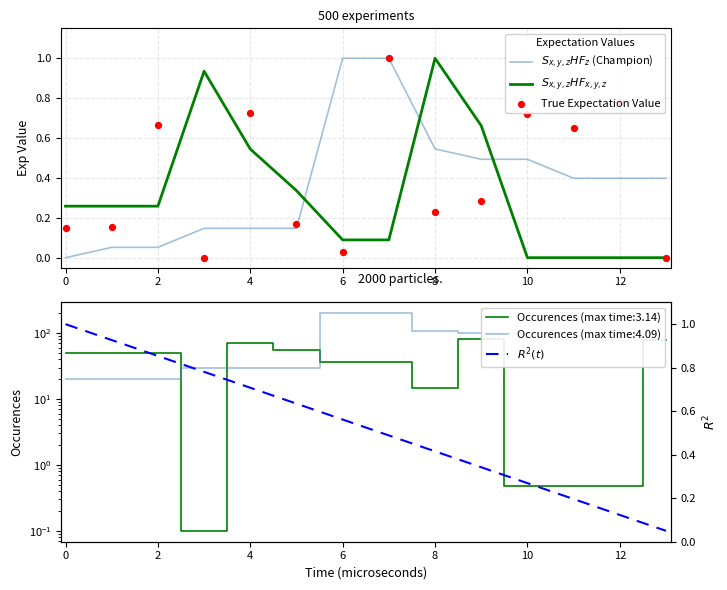

Which series has the largest total across all categories?

$R^2(t)$